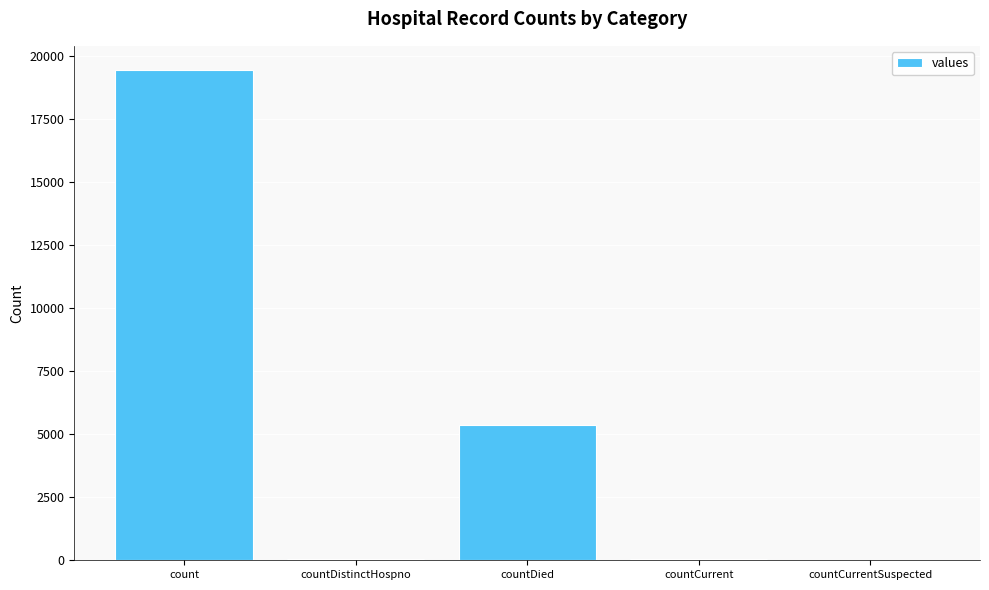

How many categories are shown in the chart?

5